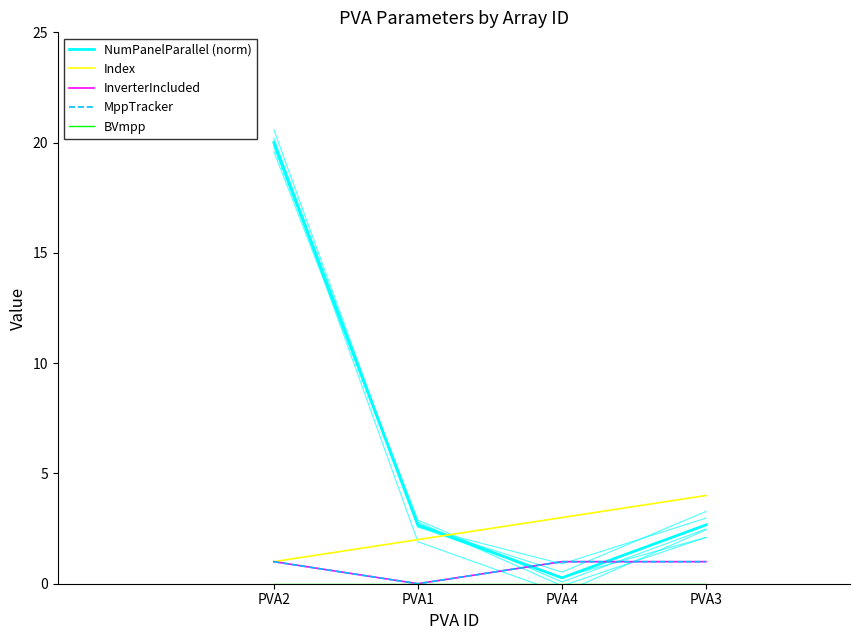

True or false: MppTracker has a value of 1.0 at PVA2.

True